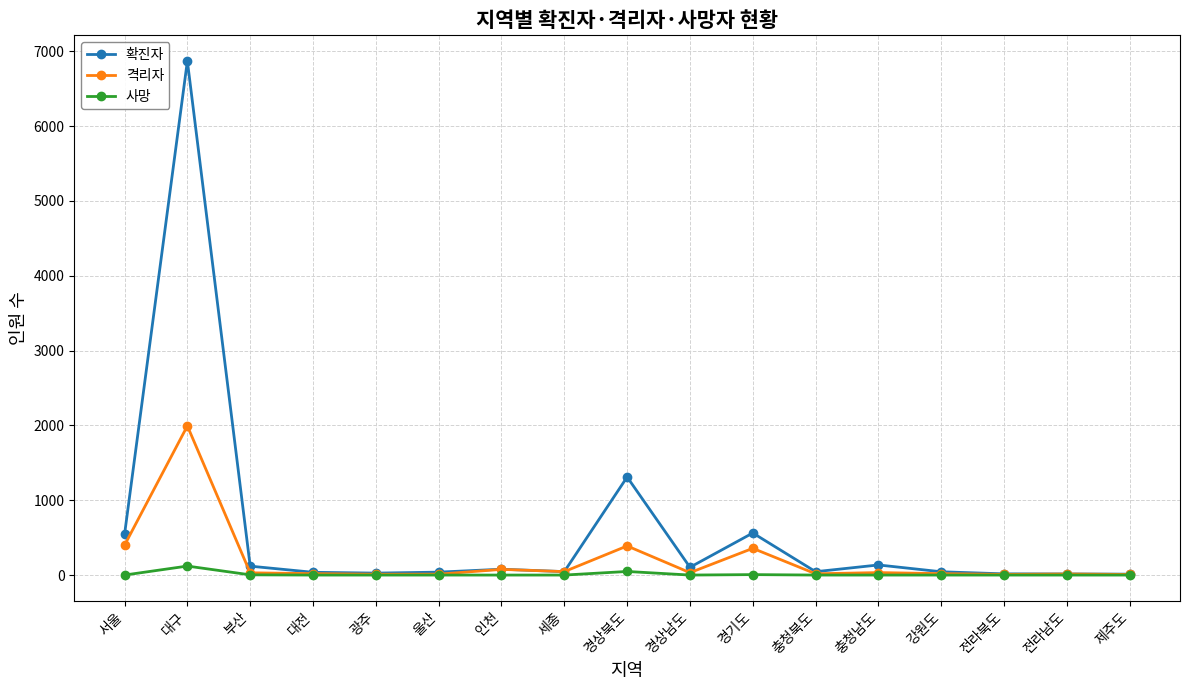

What is the label of the 17th point from the left?

제주도